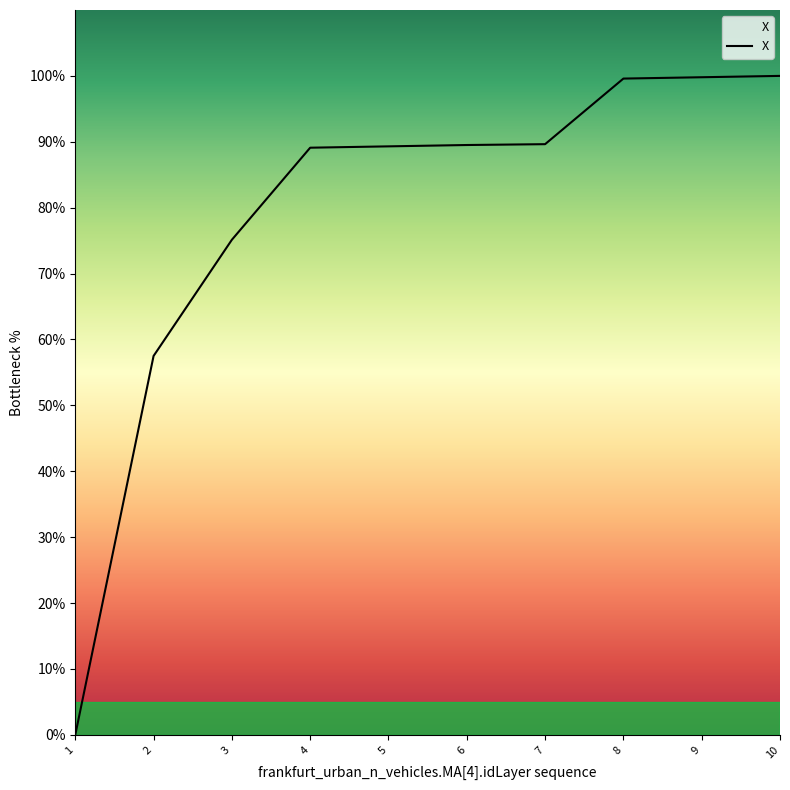

What is the ratio of the value at 3 to the value at 5?

0.8